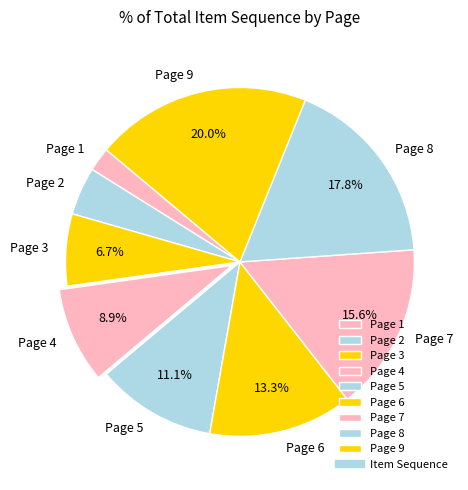

The Page 4 slice represents 20% of the pie. True or false?

False